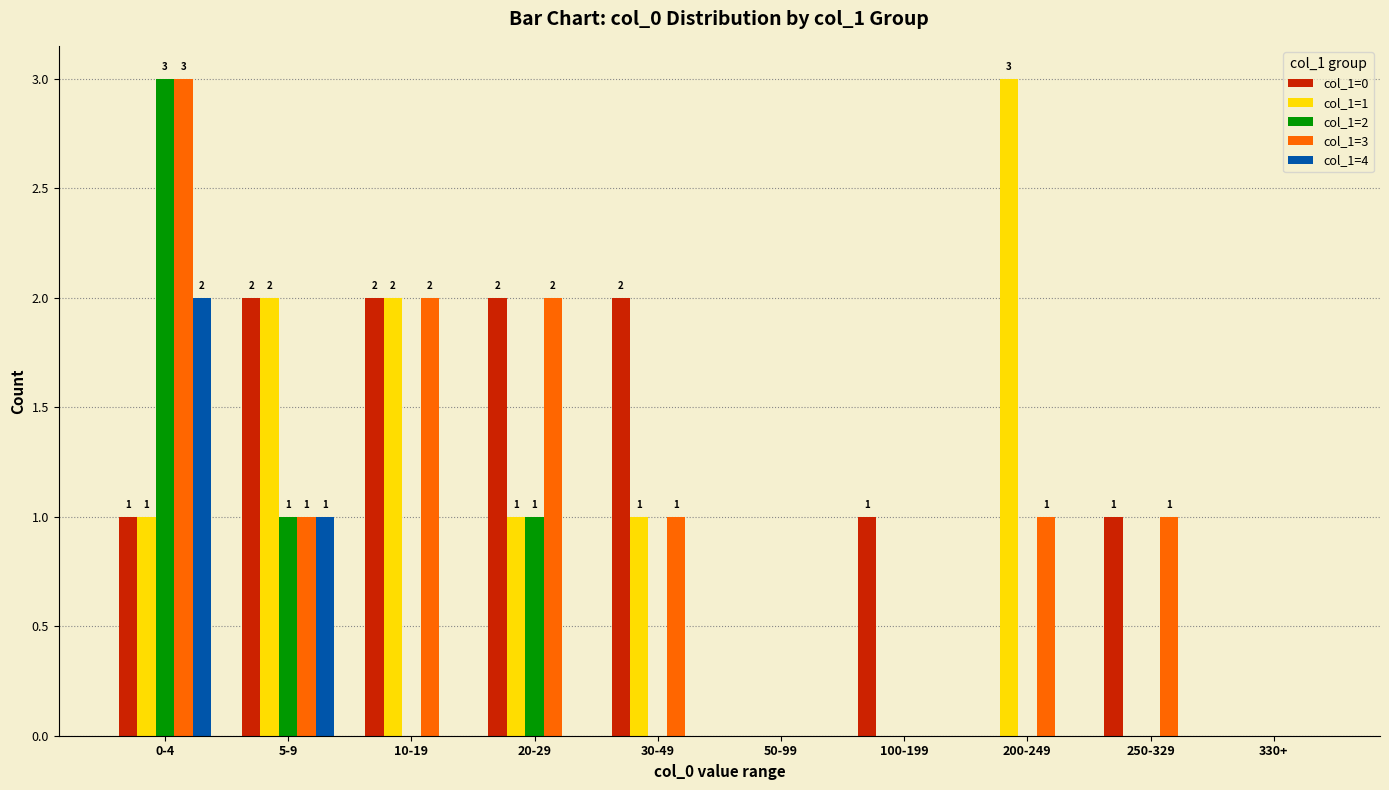

What is the total value across all series at 5-9?

7